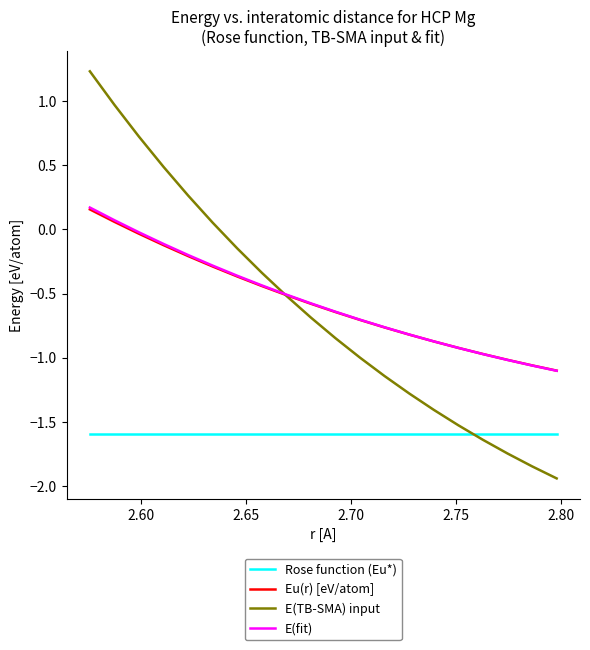

True or false: E(fit) and Rose function (Eu*) cross at least once.

False